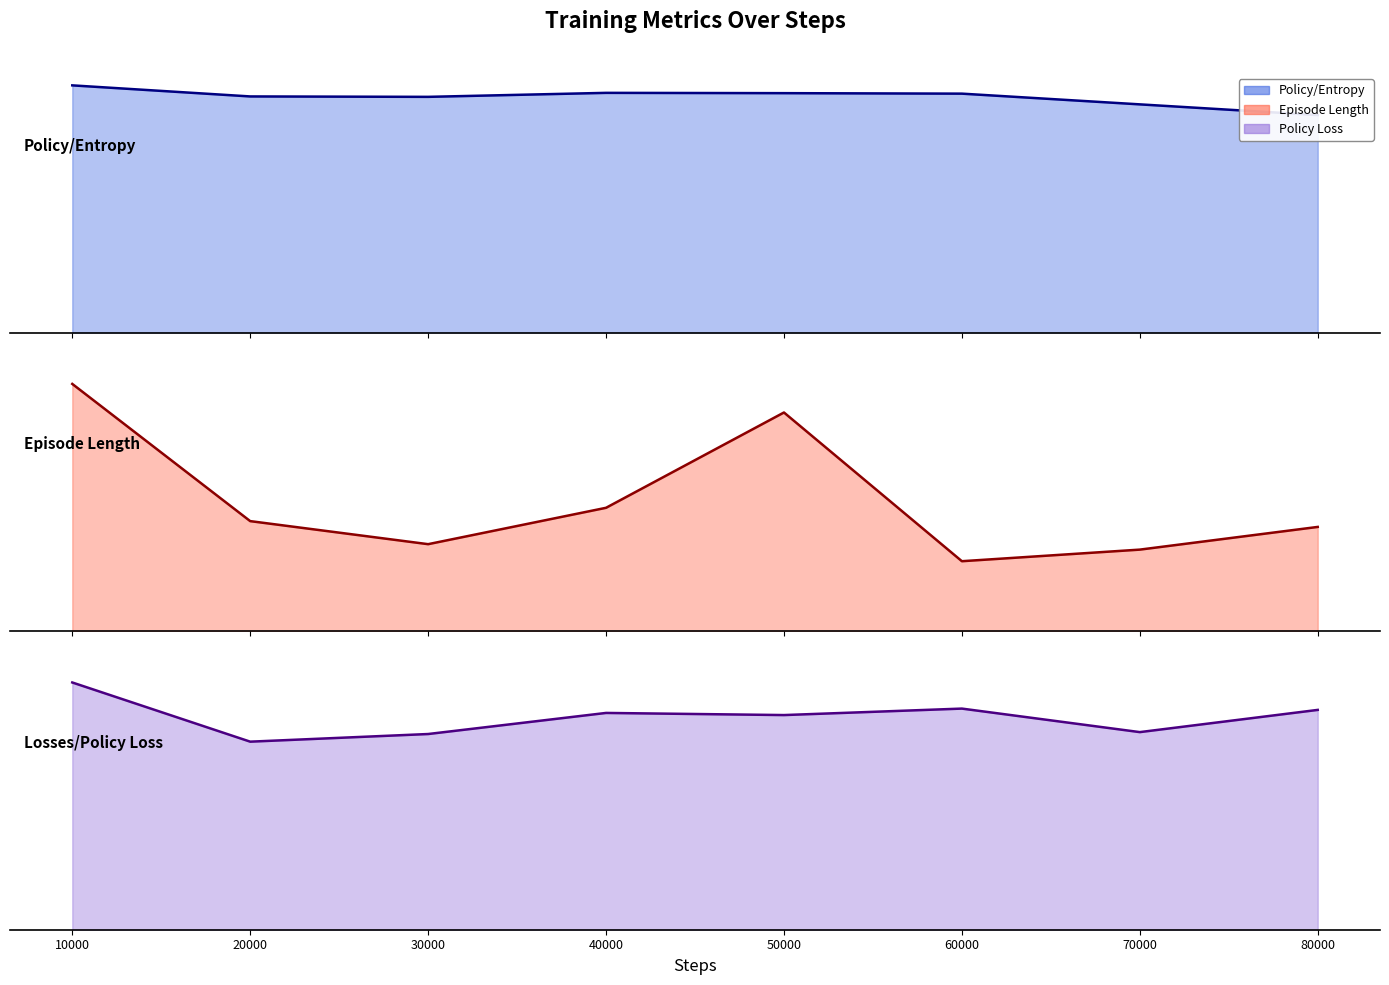

Reading left to right, extract all data points from this chart.

Policy/Entropy line: 10000=2.2	20000=2.1	30000=2.1	40000=2.1	50000=2.1	60000=2.1	70000=2.0	80000=1.9
Episode Length line: 10000=4140.0	20000=1842.7	30000=1456.7	40000=2065.8	50000=3661.7	60000=1171.4	70000=1365.5	80000=1745.5
Losses/Policy Loss line: 10000=0.1	20000=0.1	30000=0.1	40000=0.1	50000=0.1	60000=0.1	70000=0.1	80000=0.1